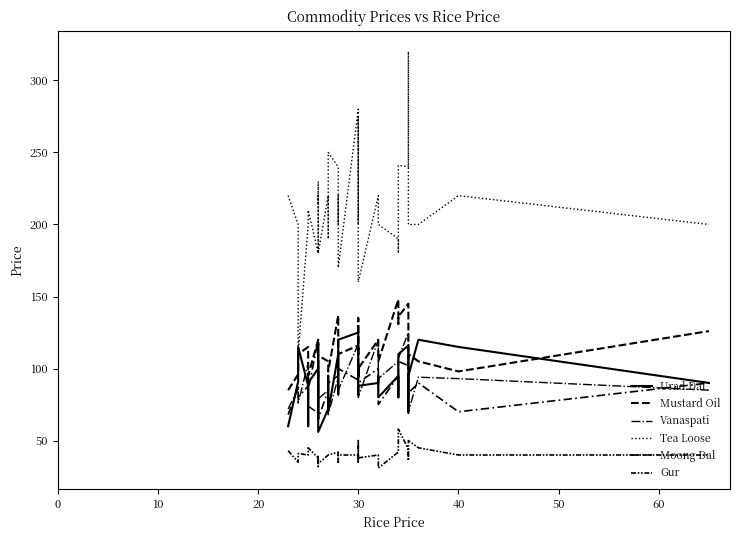

Is this an area chart (filled region under the line)?

No